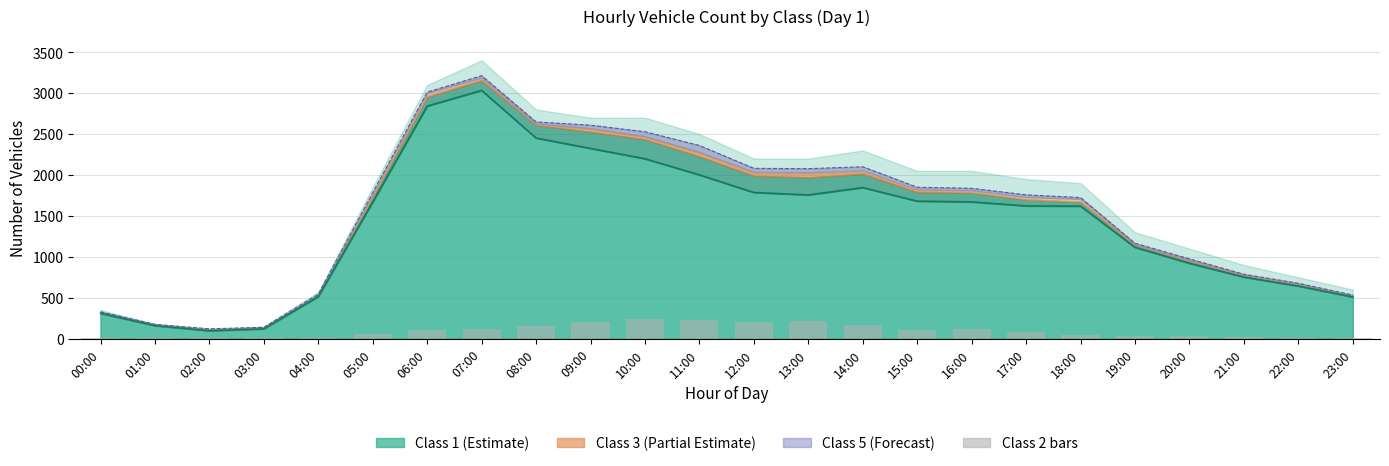

At which label does the data first exceed 76?

06:00